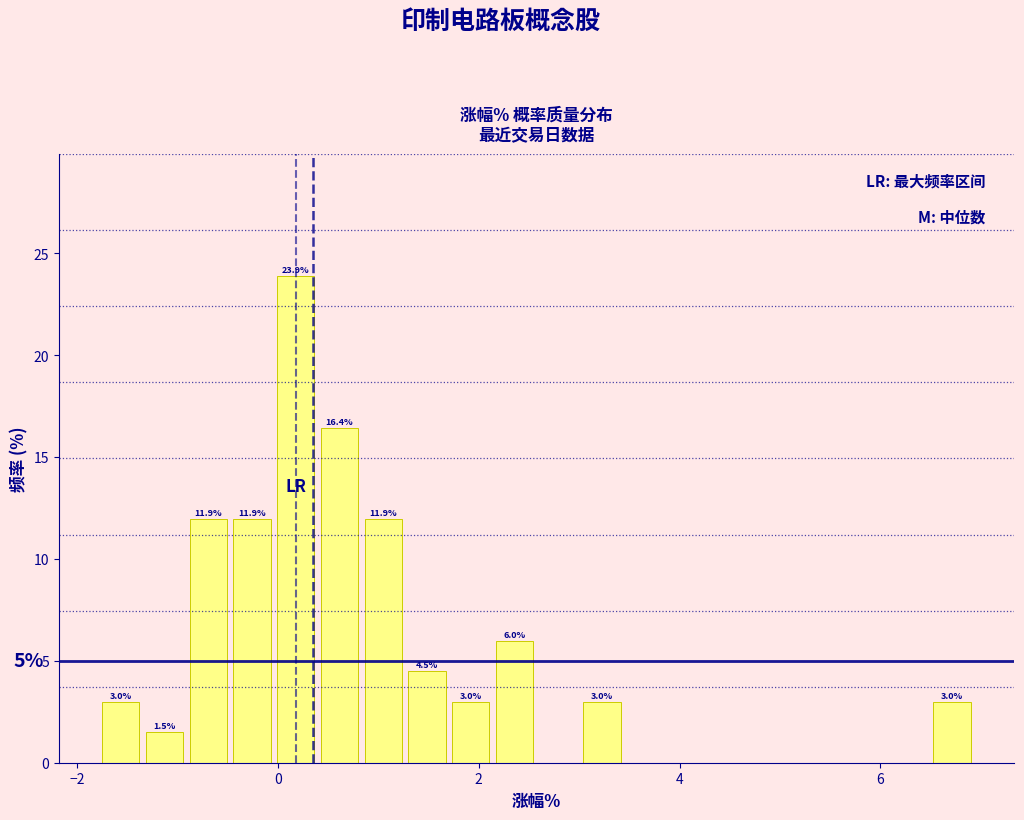

Read against the x-axis, roughly where is the centre of the tallest bar?

0.2